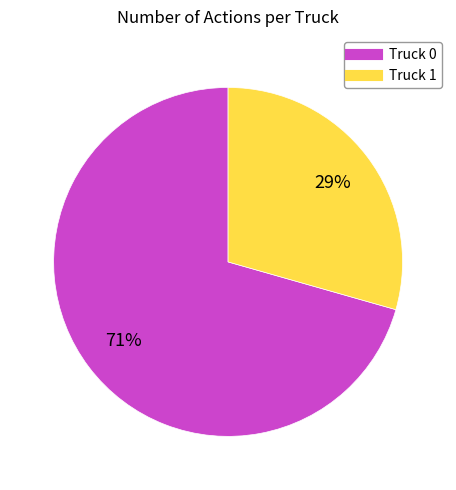

To the nearest percent, what portion does Truck 1 represent?

29%